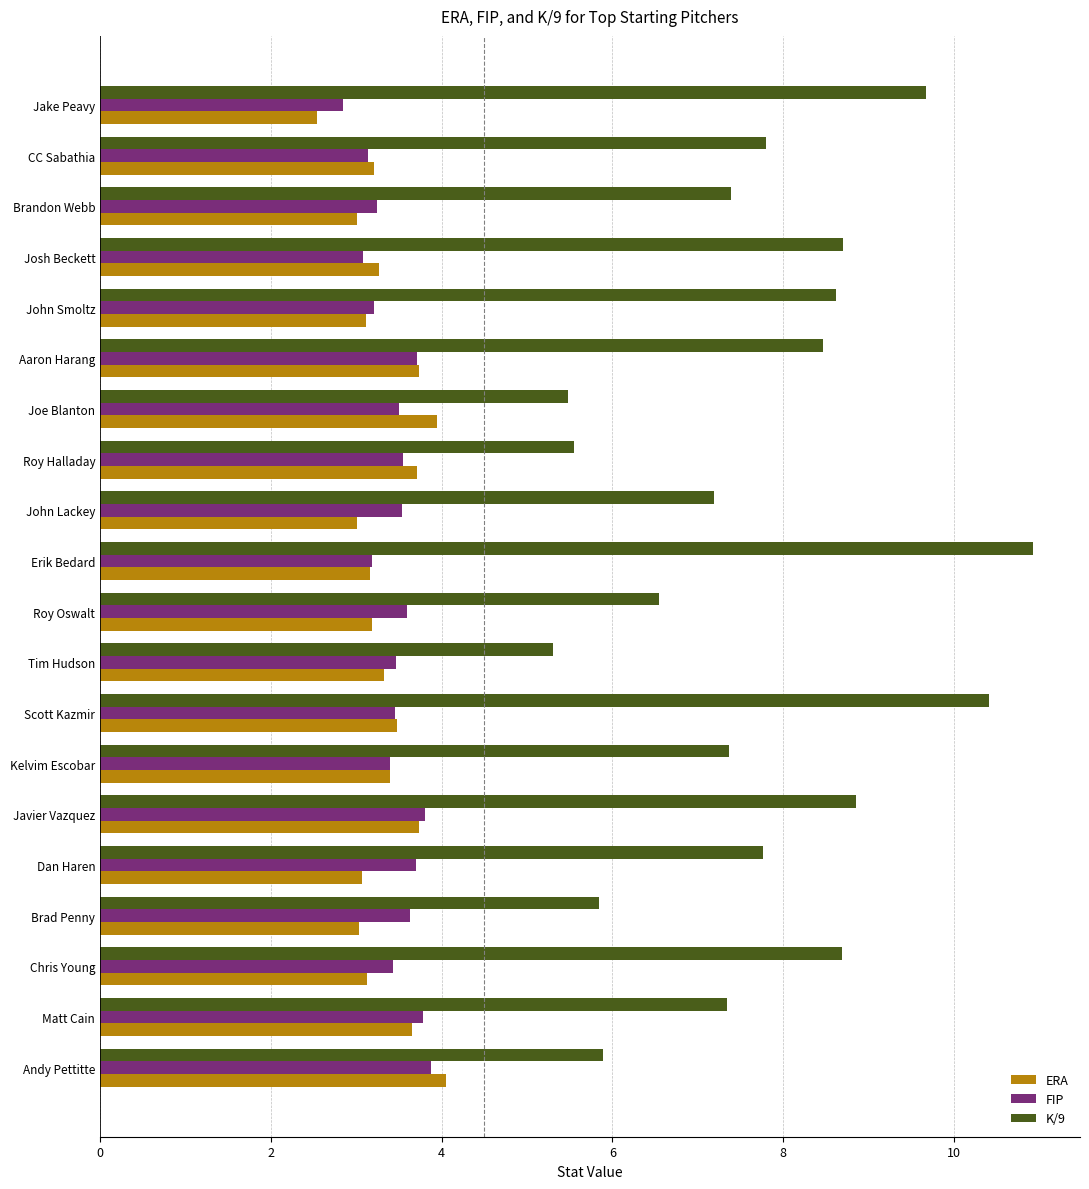

Which category has the highest value in the K/9 series?

Erik Bedard